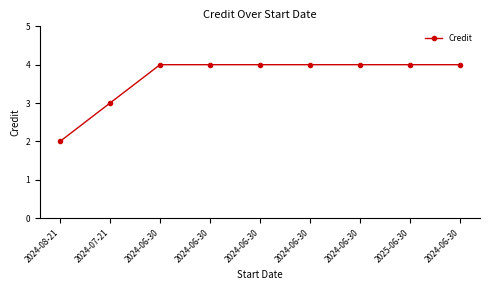

True or false: there are more than 2 points higher than both neighbors.

False